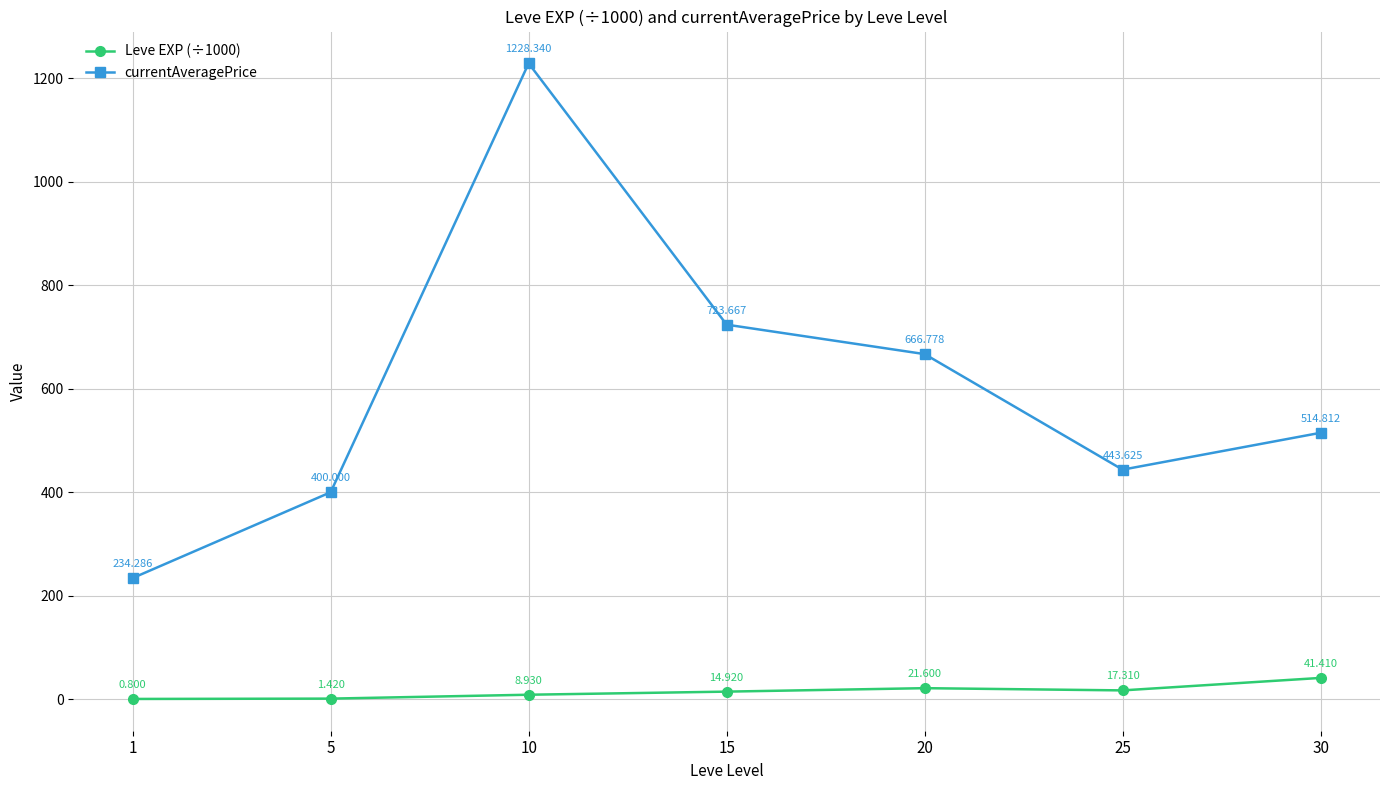

What is the difference between the highest and lowest values at 10?

1219.4